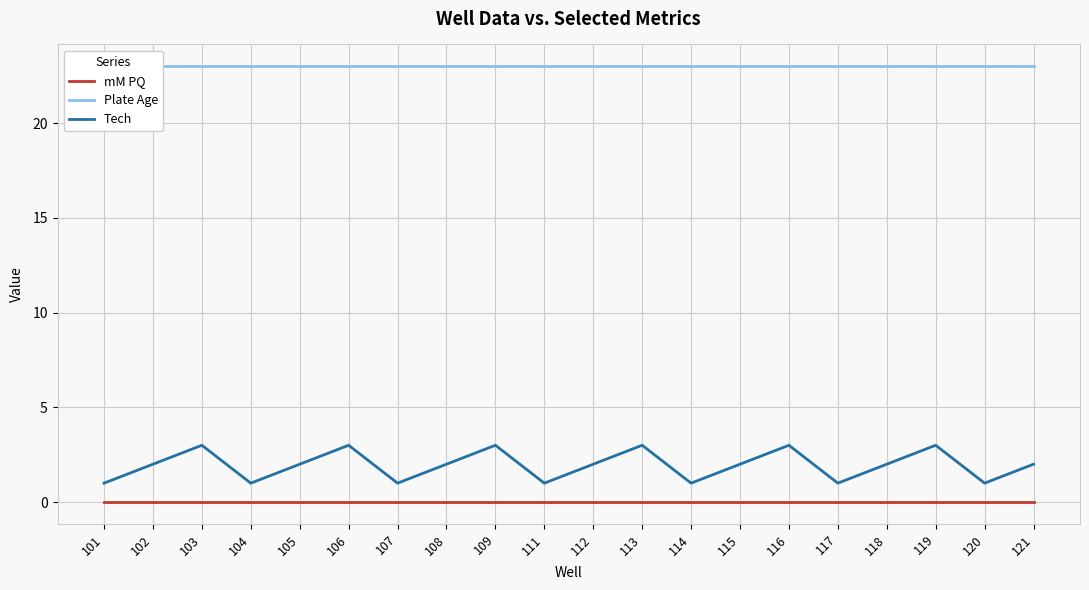

The Tech series shows 1 at 117. True or false?

True